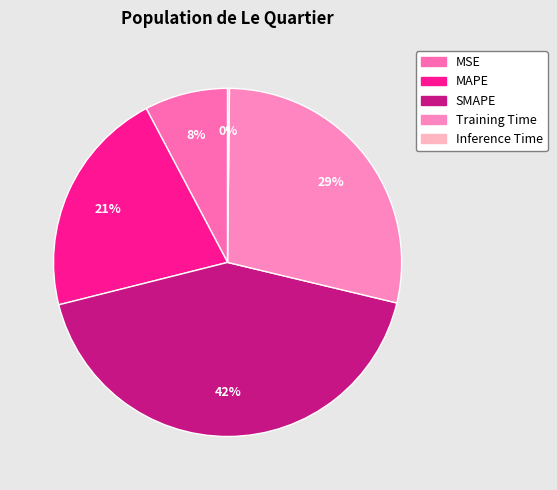

What percentage do MAPE and Inference Time together represent?

21.3%